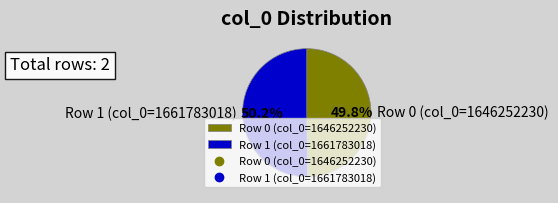

How many segments does this pie chart have?

2